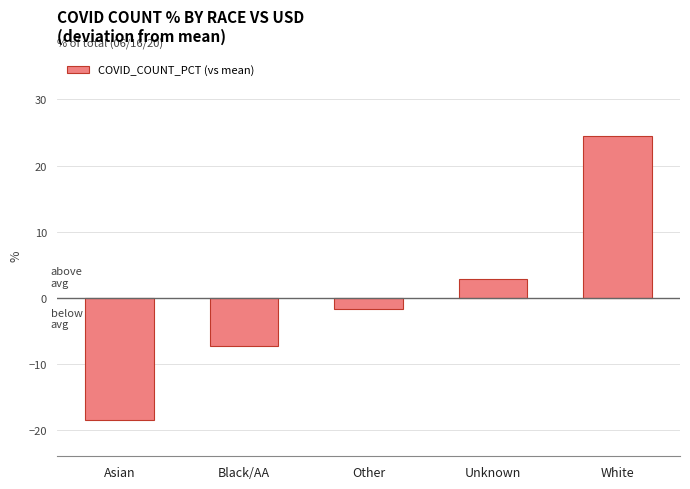

Reading left to right, transcribe all the data shown in this chart.

Asian=-18.4	Black/AA=-7.2	Other=-1.7	Unknown=2.8	White=24.5